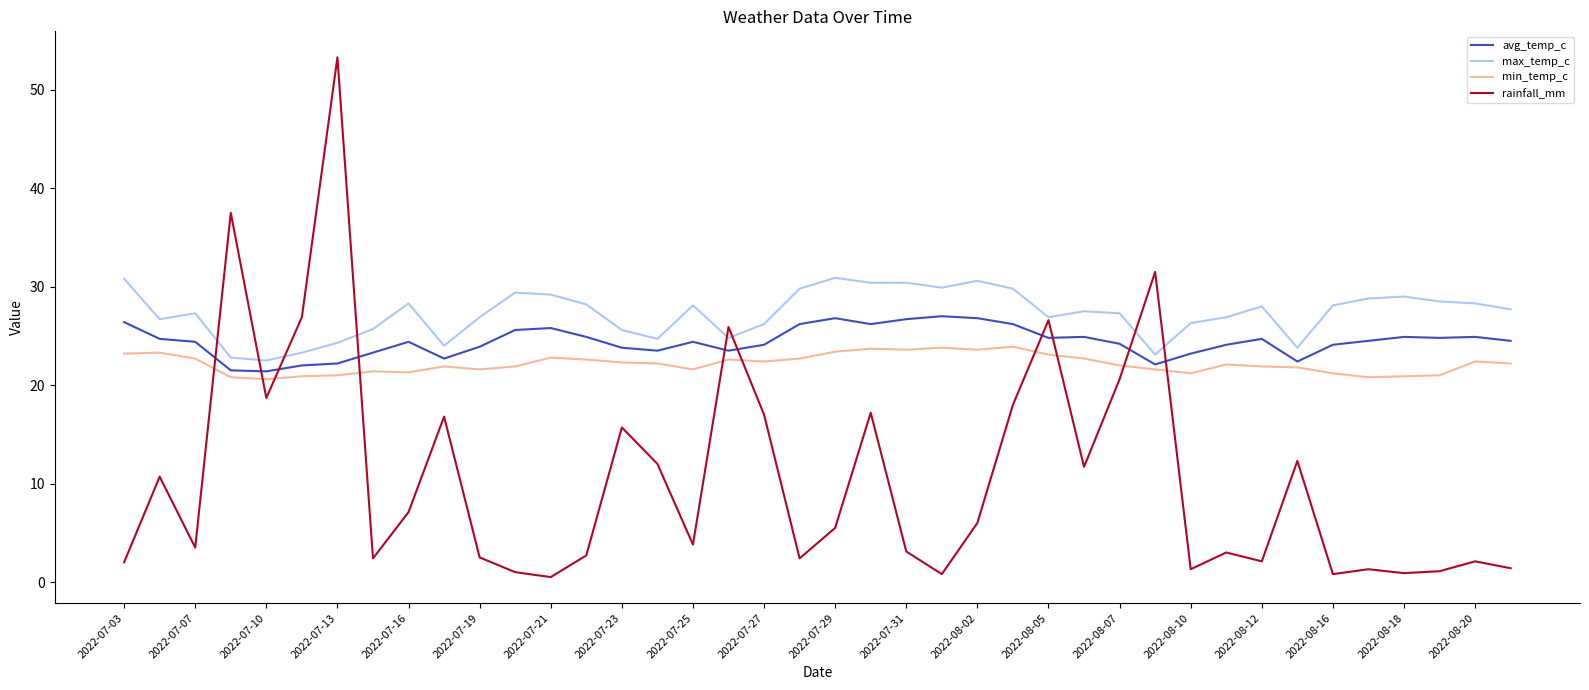

Which series ends up on top after the final intersection of rainfall_mm and min_temp_c?

min_temp_c